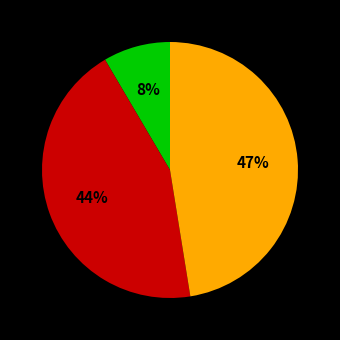

Does any single category account for the majority?

No